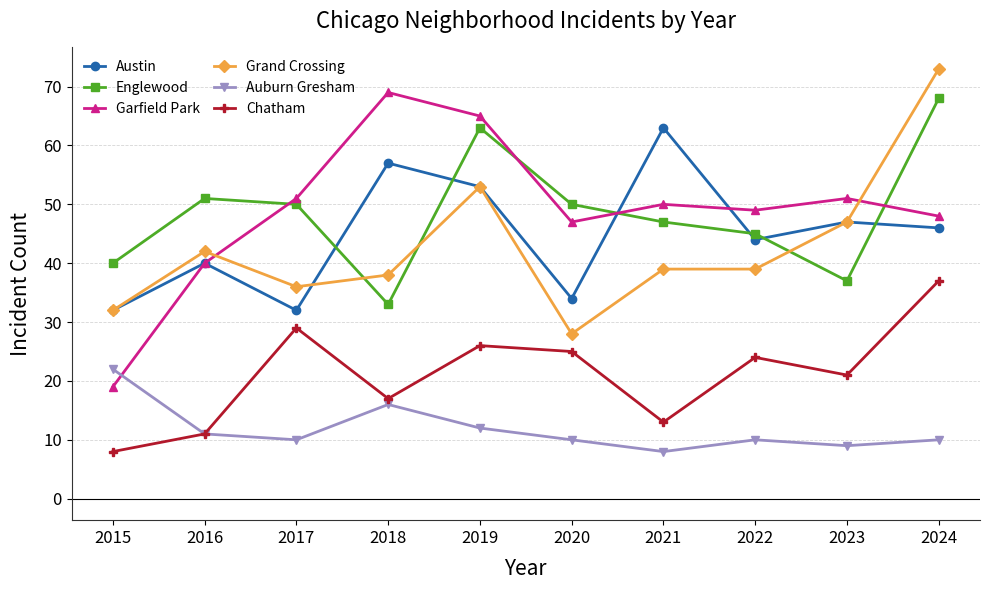

Read the Garfield Park value at 2022.

49